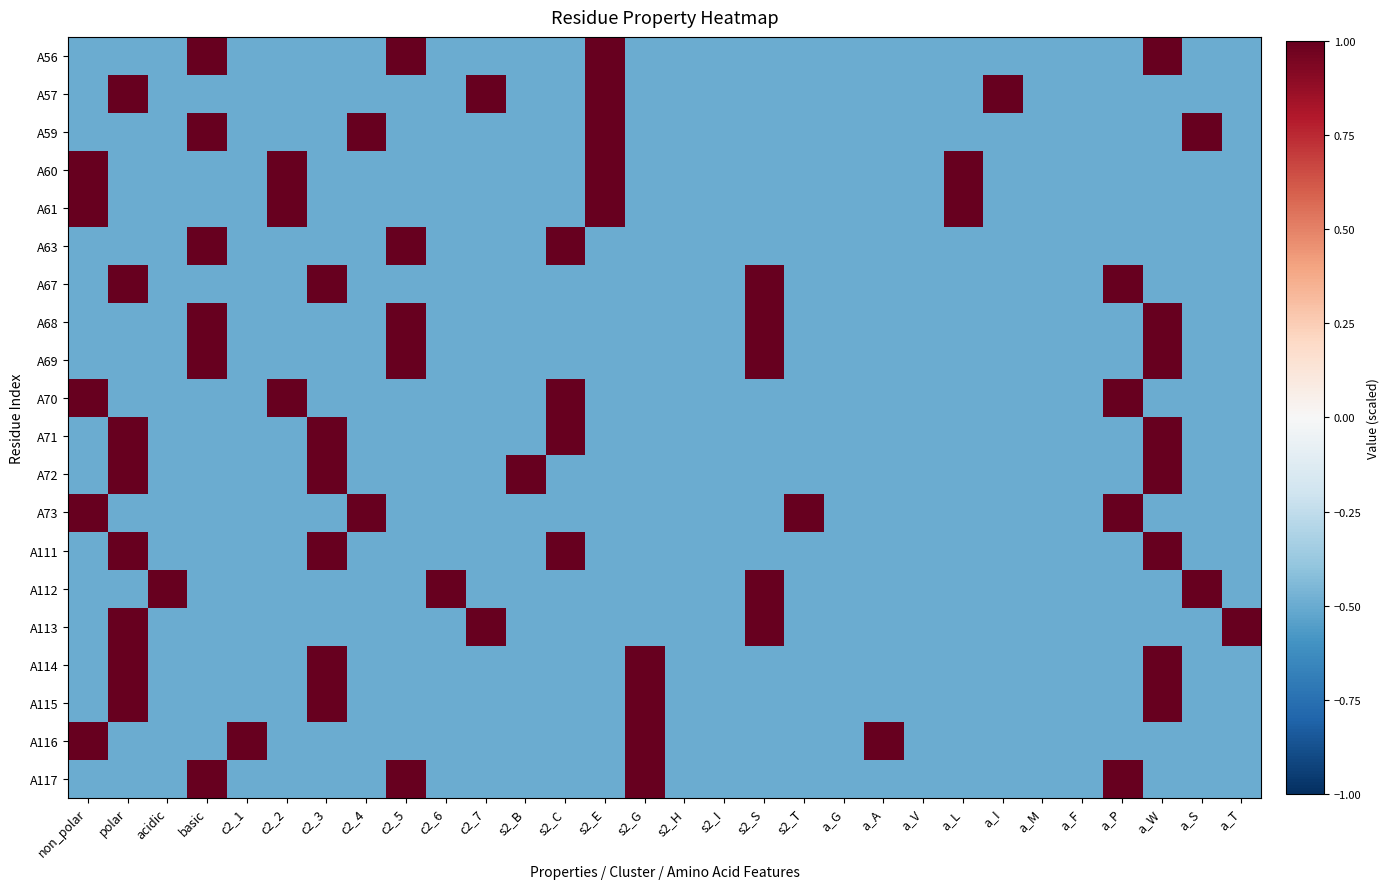

Reading right to left, transcribe all the data shown in this chart.

A56: a_T=-0.5	a_S=-0.5	a_W=1.5	a_P=-0.5	a_F=-0.5	a_M=-0.5	a_I=-0.5	a_L=-0.5	a_V=-0.5	a_A=-0.5	a_G=-0.5	s2_T=-0.5	s2_S=-0.5	s2_I=-0.5	s2_H=-0.5	s2_G=-0.5	s2_E=1.5	s2_C=-0.5	s2_B=-0.5	c2_7=-0.5	c2_6=-0.5	c2_5=1.5	c2_4=-0.5	c2_3=-0.5	c2_2=-0.5	c2_1=-0.5	basic=1.5	acidic=-0.5	polar=-0.5	non_polar=-0.5
A57: a_T=-0.5	a_S=-0.5	a_W=-0.5	a_P=-0.5	a_F=-0.5	a_M=-0.5	a_I=1.5	a_L=-0.5	a_V=-0.5	a_A=-0.5	a_G=-0.5	s2_T=-0.5	s2_S=-0.5	s2_I=-0.5	s2_H=-0.5	s2_G=-0.5	s2_E=1.5	s2_C=-0.5	s2_B=-0.5	c2_7=1.5	c2_6=-0.5	c2_5=-0.5	c2_4=-0.5	c2_3=-0.5	c2_2=-0.5	c2_1=-0.5	basic=-0.5	acidic=-0.5	polar=1.5	non_polar=-0.5
A59: a_T=-0.5	a_S=1.5	a_W=-0.5	a_P=-0.5	a_F=-0.5	a_M=-0.5	a_I=-0.5	a_L=-0.5	a_V=-0.5	a_A=-0.5	a_G=-0.5	s2_T=-0.5	s2_S=-0.5	s2_I=-0.5	s2_H=-0.5	s2_G=-0.5	s2_E=1.5	s2_C=-0.5	s2_B=-0.5	c2_7=-0.5	c2_6=-0.5	c2_5=-0.5	c2_4=1.5	c2_3=-0.5	c2_2=-0.5	c2_1=-0.5	basic=1.5	acidic=-0.5	polar=-0.5	non_polar=-0.5
A60: a_T=-0.5	a_S=-0.5	a_W=-0.5	a_P=-0.5	a_F=-0.5	a_M=-0.5	a_I=-0.5	a_L=1.5	a_V=-0.5	a_A=-0.5	a_G=-0.5	s2_T=-0.5	s2_S=-0.5	s2_I=-0.5	s2_H=-0.5	s2_G=-0.5	s2_E=1.5	s2_C=-0.5	s2_B=-0.5	c2_7=-0.5	c2_6=-0.5	c2_5=-0.5	c2_4=-0.5	c2_3=-0.5	c2_2=1.5	c2_1=-0.5	basic=-0.5	acidic=-0.5	polar=-0.5	non_polar=1.5
A61: a_T=-0.5	a_S=-0.5	a_W=-0.5	a_P=-0.5	a_F=-0.5	a_M=-0.5	a_I=-0.5	a_L=1.5	a_V=-0.5	a_A=-0.5	a_G=-0.5	s2_T=-0.5	s2_S=-0.5	s2_I=-0.5	s2_H=-0.5	s2_G=-0.5	s2_E=1.5	s2_C=-0.5	s2_B=-0.5	c2_7=-0.5	c2_6=-0.5	c2_5=-0.5	c2_4=-0.5	c2_3=-0.5	c2_2=1.5	c2_1=-0.5	basic=-0.5	acidic=-0.5	polar=-0.5	non_polar=1.5
A63: a_T=-0.5	a_S=-0.5	a_W=-0.5	a_P=-0.5	a_F=-0.5	a_M=-0.5	a_I=-0.5	a_L=-0.5	a_V=-0.5	a_A=-0.5	a_G=-0.5	s2_T=-0.5	s2_S=-0.5	s2_I=-0.5	s2_H=-0.5	s2_G=-0.5	s2_E=-0.5	s2_C=1.5	s2_B=-0.5	c2_7=-0.5	c2_6=-0.5	c2_5=1.5	c2_4=-0.5	c2_3=-0.5	c2_2=-0.5	c2_1=-0.5	basic=1.5	acidic=-0.5	polar=-0.5	non_polar=-0.5
A67: a_T=-0.5	a_S=-0.5	a_W=-0.5	a_P=1.5	a_F=-0.5	a_M=-0.5	a_I=-0.5	a_L=-0.5	a_V=-0.5	a_A=-0.5	a_G=-0.5	s2_T=-0.5	s2_S=1.5	s2_I=-0.5	s2_H=-0.5	s2_G=-0.5	s2_E=-0.5	s2_C=-0.5	s2_B=-0.5	c2_7=-0.5	c2_6=-0.5	c2_5=-0.5	c2_4=-0.5	c2_3=1.5	c2_2=-0.5	c2_1=-0.5	basic=-0.5	acidic=-0.5	polar=1.5	non_polar=-0.5
A68: a_T=-0.5	a_S=-0.5	a_W=1.5	a_P=-0.5	a_F=-0.5	a_M=-0.5	a_I=-0.5	a_L=-0.5	a_V=-0.5	a_A=-0.5	a_G=-0.5	s2_T=-0.5	s2_S=1.5	s2_I=-0.5	s2_H=-0.5	s2_G=-0.5	s2_E=-0.5	s2_C=-0.5	s2_B=-0.5	c2_7=-0.5	c2_6=-0.5	c2_5=1.5	c2_4=-0.5	c2_3=-0.5	c2_2=-0.5	c2_1=-0.5	basic=1.5	acidic=-0.5	polar=-0.5	non_polar=-0.5
A69: a_T=-0.5	a_S=-0.5	a_W=1.5	a_P=-0.5	a_F=-0.5	a_M=-0.5	a_I=-0.5	a_L=-0.5	a_V=-0.5	a_A=-0.5	a_G=-0.5	s2_T=-0.5	s2_S=1.5	s2_I=-0.5	s2_H=-0.5	s2_G=-0.5	s2_E=-0.5	s2_C=-0.5	s2_B=-0.5	c2_7=-0.5	c2_6=-0.5	c2_5=1.5	c2_4=-0.5	c2_3=-0.5	c2_2=-0.5	c2_1=-0.5	basic=1.5	acidic=-0.5	polar=-0.5	non_polar=-0.5
A70: a_T=-0.5	a_S=-0.5	a_W=-0.5	a_P=1.5	a_F=-0.5	a_M=-0.5	a_I=-0.5	a_L=-0.5	a_V=-0.5	a_A=-0.5	a_G=-0.5	s2_T=-0.5	s2_S=-0.5	s2_I=-0.5	s2_H=-0.5	s2_G=-0.5	s2_E=-0.5	s2_C=1.5	s2_B=-0.5	c2_7=-0.5	c2_6=-0.5	c2_5=-0.5	c2_4=-0.5	c2_3=-0.5	c2_2=1.5	c2_1=-0.5	basic=-0.5	acidic=-0.5	polar=-0.5	non_polar=1.5
A71: a_T=-0.5	a_S=-0.5	a_W=1.5	a_P=-0.5	a_F=-0.5	a_M=-0.5	a_I=-0.5	a_L=-0.5	a_V=-0.5	a_A=-0.5	a_G=-0.5	s2_T=-0.5	s2_S=-0.5	s2_I=-0.5	s2_H=-0.5	s2_G=-0.5	s2_E=-0.5	s2_C=1.5	s2_B=-0.5	c2_7=-0.5	c2_6=-0.5	c2_5=-0.5	c2_4=-0.5	c2_3=1.5	c2_2=-0.5	c2_1=-0.5	basic=-0.5	acidic=-0.5	polar=1.5	non_polar=-0.5
A72: a_T=-0.5	a_S=-0.5	a_W=1.5	a_P=-0.5	a_F=-0.5	a_M=-0.5	a_I=-0.5	a_L=-0.5	a_V=-0.5	a_A=-0.5	a_G=-0.5	s2_T=-0.5	s2_S=-0.5	s2_I=-0.5	s2_H=-0.5	s2_G=-0.5	s2_E=-0.5	s2_C=-0.5	s2_B=1.5	c2_7=-0.5	c2_6=-0.5	c2_5=-0.5	c2_4=-0.5	c2_3=1.5	c2_2=-0.5	c2_1=-0.5	basic=-0.5	acidic=-0.5	polar=1.5	non_polar=-0.5
A73: a_T=-0.5	a_S=-0.5	a_W=-0.5	a_P=1.5	a_F=-0.5	a_M=-0.5	a_I=-0.5	a_L=-0.5	a_V=-0.5	a_A=-0.5	a_G=-0.5	s2_T=1.5	s2_S=-0.5	s2_I=-0.5	s2_H=-0.5	s2_G=-0.5	s2_E=-0.5	s2_C=-0.5	s2_B=-0.5	c2_7=-0.5	c2_6=-0.5	c2_5=-0.5	c2_4=1.5	c2_3=-0.5	c2_2=-0.5	c2_1=-0.5	basic=-0.5	acidic=-0.5	polar=-0.5	non_polar=1.5
A111: a_T=-0.5	a_S=-0.5	a_W=1.5	a_P=-0.5	a_F=-0.5	a_M=-0.5	a_I=-0.5	a_L=-0.5	a_V=-0.5	a_A=-0.5	a_G=-0.5	s2_T=-0.5	s2_S=-0.5	s2_I=-0.5	s2_H=-0.5	s2_G=-0.5	s2_E=-0.5	s2_C=1.5	s2_B=-0.5	c2_7=-0.5	c2_6=-0.5	c2_5=-0.5	c2_4=-0.5	c2_3=1.5	c2_2=-0.5	c2_1=-0.5	basic=-0.5	acidic=-0.5	polar=1.5	non_polar=-0.5
A112: a_T=-0.5	a_S=1.5	a_W=-0.5	a_P=-0.5	a_F=-0.5	a_M=-0.5	a_I=-0.5	a_L=-0.5	a_V=-0.5	a_A=-0.5	a_G=-0.5	s2_T=-0.5	s2_S=1.5	s2_I=-0.5	s2_H=-0.5	s2_G=-0.5	s2_E=-0.5	s2_C=-0.5	s2_B=-0.5	c2_7=-0.5	c2_6=1.5	c2_5=-0.5	c2_4=-0.5	c2_3=-0.5	c2_2=-0.5	c2_1=-0.5	basic=-0.5	acidic=1.5	polar=-0.5	non_polar=-0.5
A113: a_T=1.5	a_S=-0.5	a_W=-0.5	a_P=-0.5	a_F=-0.5	a_M=-0.5	a_I=-0.5	a_L=-0.5	a_V=-0.5	a_A=-0.5	a_G=-0.5	s2_T=-0.5	s2_S=1.5	s2_I=-0.5	s2_H=-0.5	s2_G=-0.5	s2_E=-0.5	s2_C=-0.5	s2_B=-0.5	c2_7=1.5	c2_6=-0.5	c2_5=-0.5	c2_4=-0.5	c2_3=-0.5	c2_2=-0.5	c2_1=-0.5	basic=-0.5	acidic=-0.5	polar=1.5	non_polar=-0.5
A114: a_T=-0.5	a_S=-0.5	a_W=1.5	a_P=-0.5	a_F=-0.5	a_M=-0.5	a_I=-0.5	a_L=-0.5	a_V=-0.5	a_A=-0.5	a_G=-0.5	s2_T=-0.5	s2_S=-0.5	s2_I=-0.5	s2_H=-0.5	s2_G=1.5	s2_E=-0.5	s2_C=-0.5	s2_B=-0.5	c2_7=-0.5	c2_6=-0.5	c2_5=-0.5	c2_4=-0.5	c2_3=1.5	c2_2=-0.5	c2_1=-0.5	basic=-0.5	acidic=-0.5	polar=1.5	non_polar=-0.5
A115: a_T=-0.5	a_S=-0.5	a_W=1.5	a_P=-0.5	a_F=-0.5	a_M=-0.5	a_I=-0.5	a_L=-0.5	a_V=-0.5	a_A=-0.5	a_G=-0.5	s2_T=-0.5	s2_S=-0.5	s2_I=-0.5	s2_H=-0.5	s2_G=1.5	s2_E=-0.5	s2_C=-0.5	s2_B=-0.5	c2_7=-0.5	c2_6=-0.5	c2_5=-0.5	c2_4=-0.5	c2_3=1.5	c2_2=-0.5	c2_1=-0.5	basic=-0.5	acidic=-0.5	polar=1.5	non_polar=-0.5
A116: a_T=-0.5	a_S=-0.5	a_W=-0.5	a_P=-0.5	a_F=-0.5	a_M=-0.5	a_I=-0.5	a_L=-0.5	a_V=-0.5	a_A=1.5	a_G=-0.5	s2_T=-0.5	s2_S=-0.5	s2_I=-0.5	s2_H=-0.5	s2_G=1.5	s2_E=-0.5	s2_C=-0.5	s2_B=-0.5	c2_7=-0.5	c2_6=-0.5	c2_5=-0.5	c2_4=-0.5	c2_3=-0.5	c2_2=-0.5	c2_1=1.5	basic=-0.5	acidic=-0.5	polar=-0.5	non_polar=1.5
A117: a_T=-0.5	a_S=-0.5	a_W=-0.5	a_P=1.5	a_F=-0.5	a_M=-0.5	a_I=-0.5	a_L=-0.5	a_V=-0.5	a_A=-0.5	a_G=-0.5	s2_T=-0.5	s2_S=-0.5	s2_I=-0.5	s2_H=-0.5	s2_G=1.5	s2_E=-0.5	s2_C=-0.5	s2_B=-0.5	c2_7=-0.5	c2_6=-0.5	c2_5=1.5	c2_4=-0.5	c2_3=-0.5	c2_2=-0.5	c2_1=-0.5	basic=1.5	acidic=-0.5	polar=-0.5	non_polar=-0.5